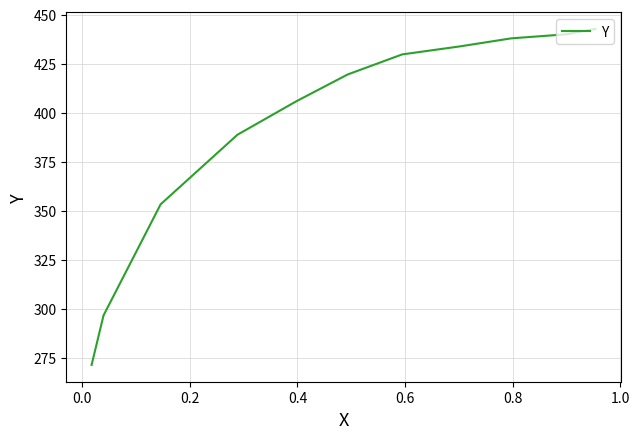

What is the difference between the maximum and second lowest values?

146.0